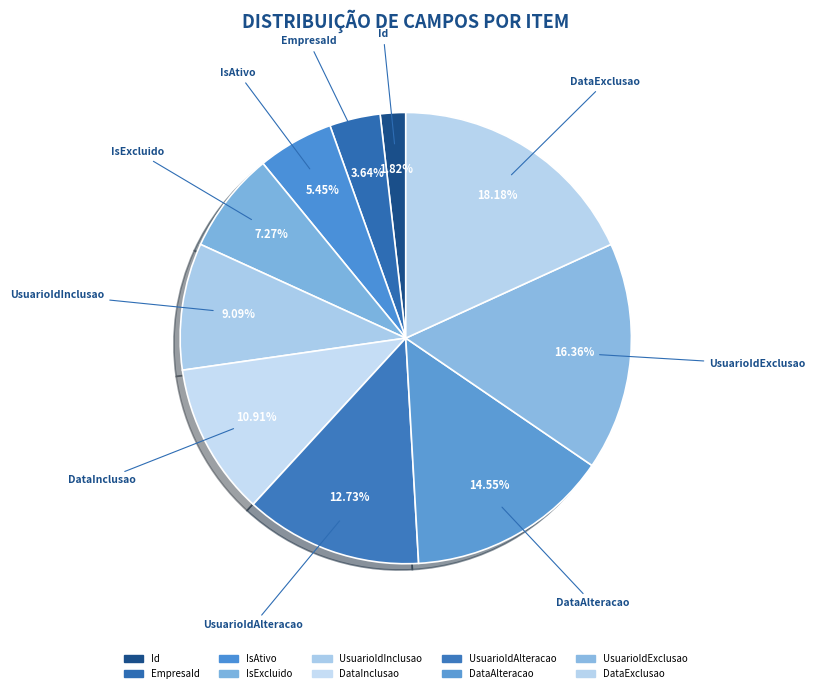

The UsuarioIdAlteracao slice represents 13% of the pie. True or false?

True